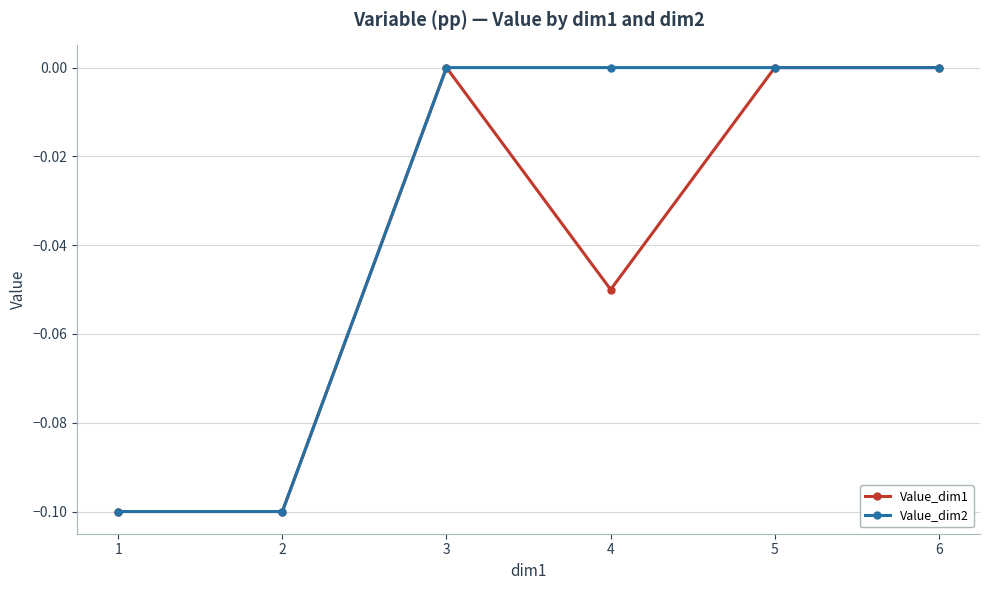

List the series in order of their overall mean, highest first.

Value_dim2, Value_dim1